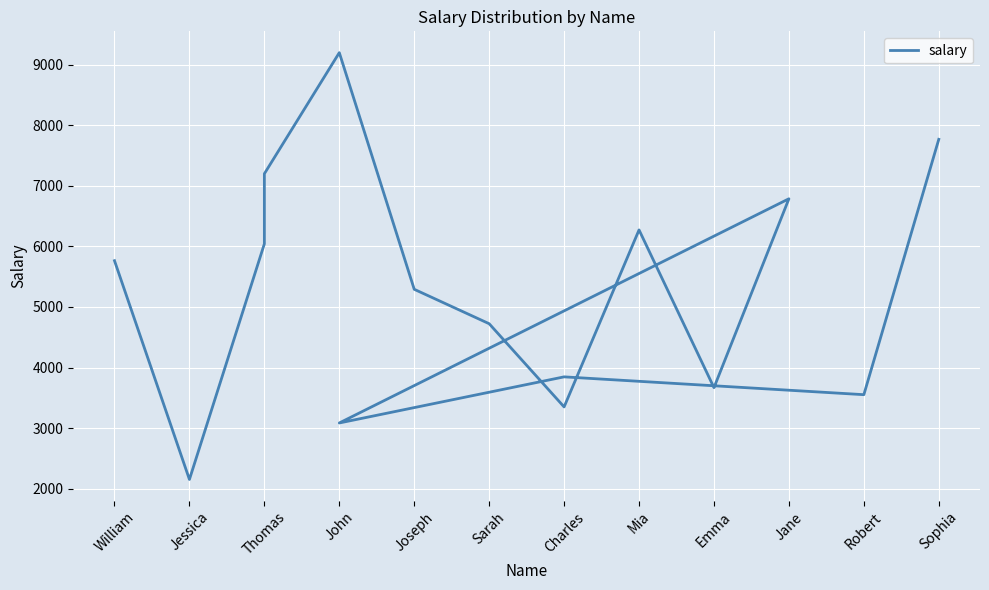

Where does the data first go above 5291?

William